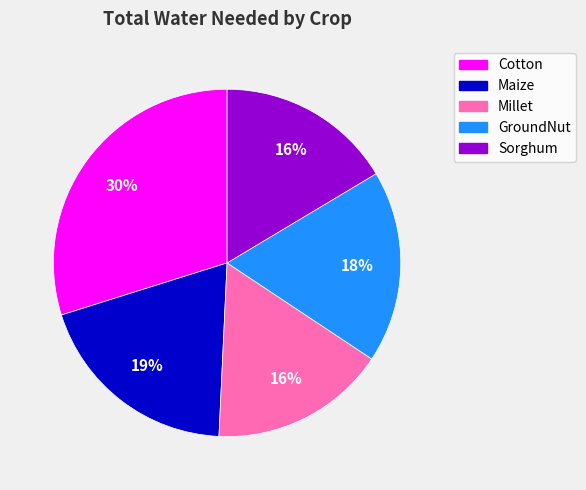

Which has a higher value, Cotton or Millet?

Cotton